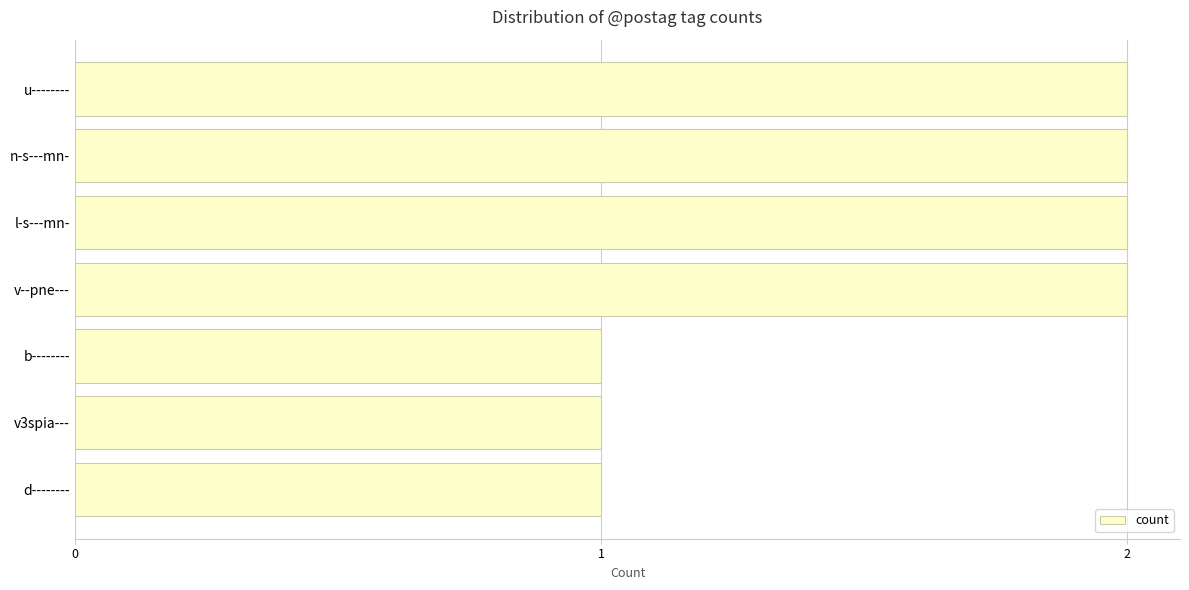

Count the values in the range 1 to 2.

7